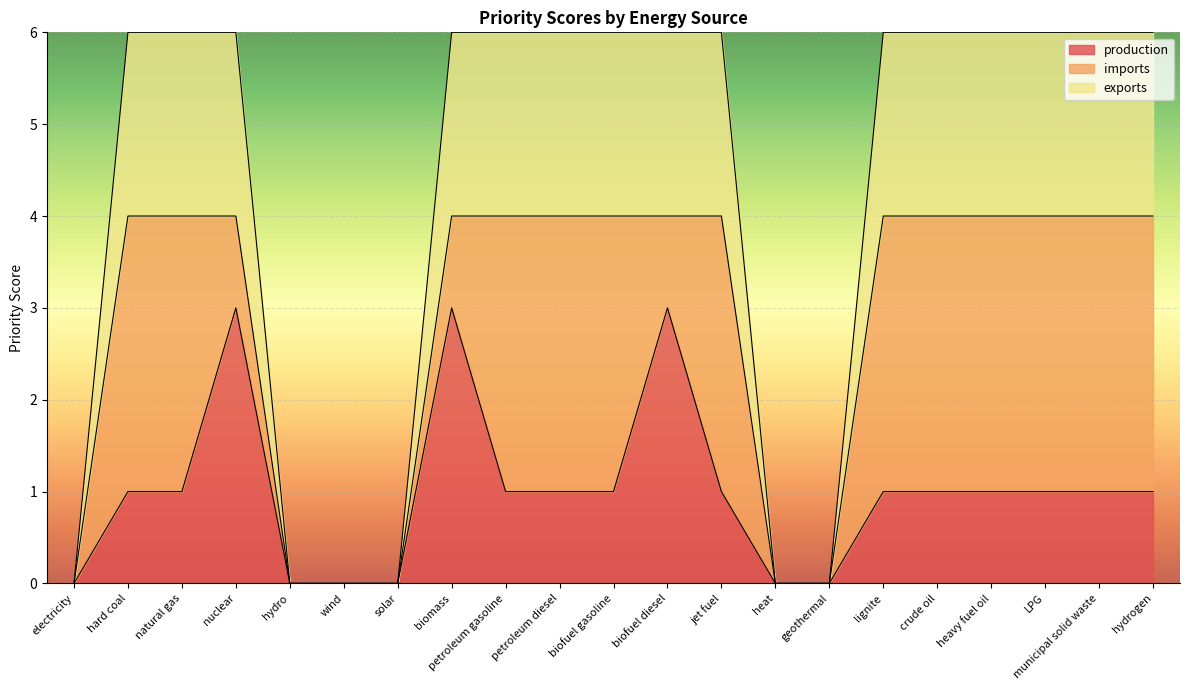

Between hydro and geothermal, which series saw the biggest shift?

production